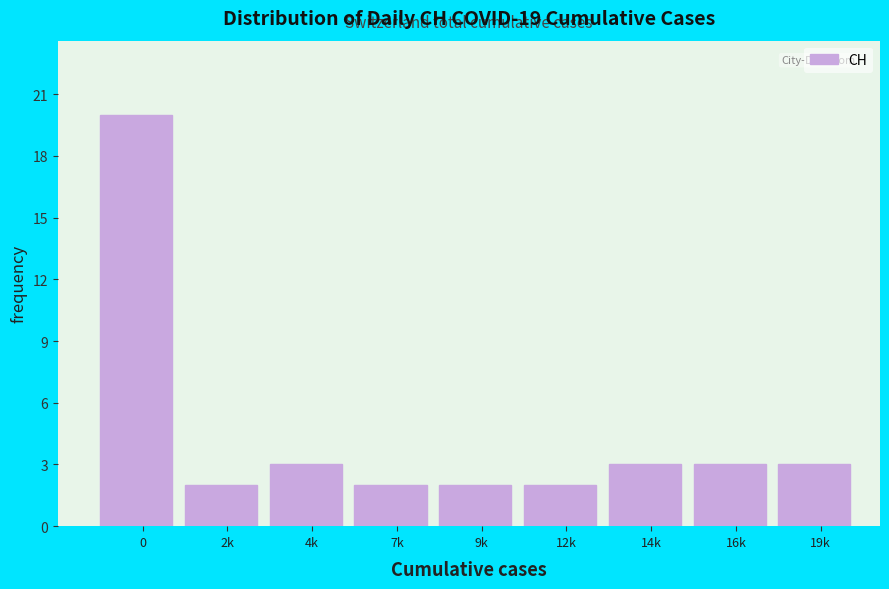

Reading right to left, list all the values displayed in this chart.

19k=3	16k=3	14k=3	12k=2	9k=2	7k=2	4k=3	2k=2	0=20